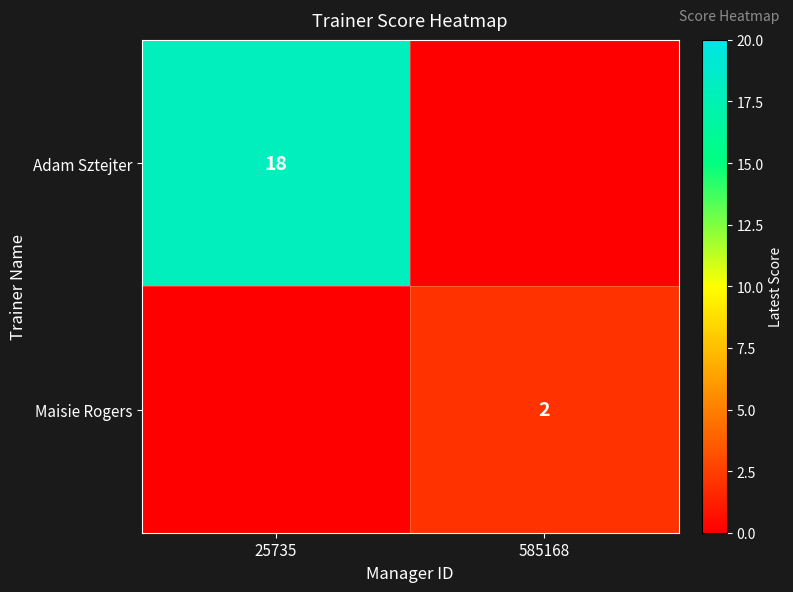

The Adam Sztejter series shows 18 at 25735. True or false?

True